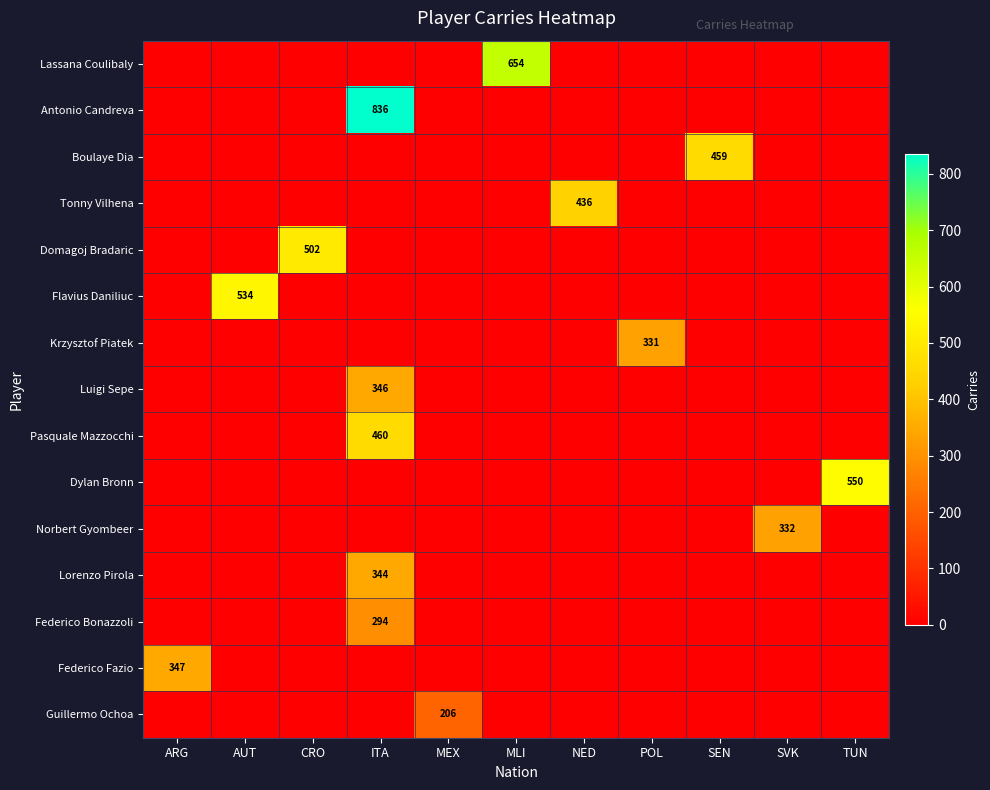

Reading right to left, list all the values displayed in this chart.

row_0: 0	0	0	0	0	654	0	0	0	0	0
row_1: 0	0	0	0	0	0	0	836	0	0	0
row_2: 0	0	459	0	0	0	0	0	0	0	0
row_3: 0	0	0	0	436	0	0	0	0	0	0
row_4: 0	0	0	0	0	0	0	0	502	0	0
row_5: 0	0	0	0	0	0	0	0	0	534	0
row_6: 0	0	0	331	0	0	0	0	0	0	0
row_7: 0	0	0	0	0	0	0	346	0	0	0
row_8: 0	0	0	0	0	0	0	460	0	0	0
row_9: 550	0	0	0	0	0	0	0	0	0	0
row_10: 0	332	0	0	0	0	0	0	0	0	0
row_11: 0	0	0	0	0	0	0	344	0	0	0
row_12: 0	0	0	0	0	0	0	294	0	0	0
row_13: 0	0	0	0	0	0	0	0	0	0	347
row_14: 0	0	0	0	0	0	206	0	0	0	0